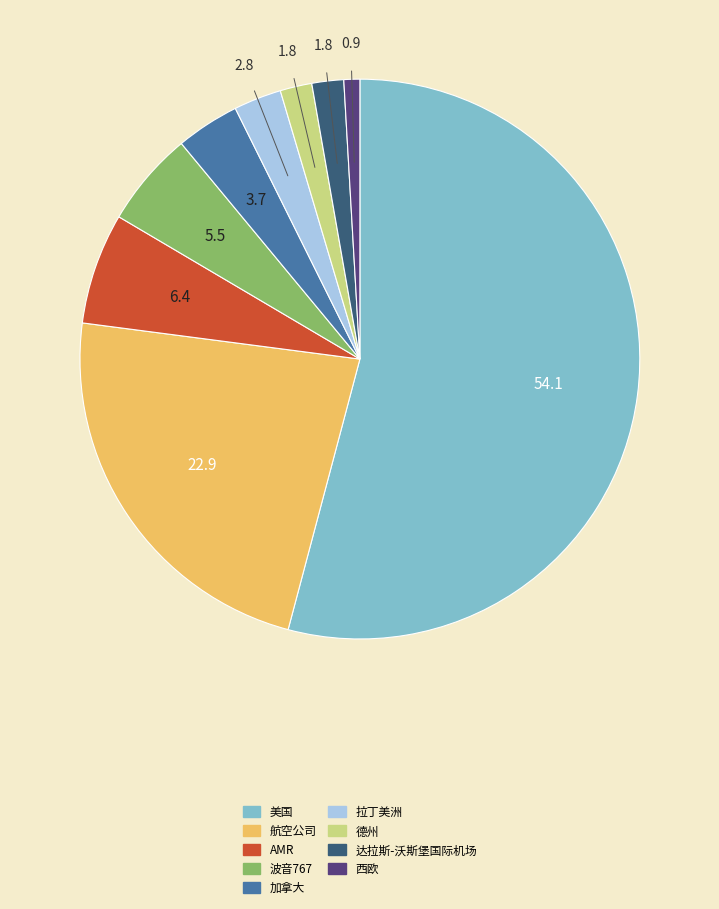

What is the ratio of the value at 达拉斯-沃斯堡国际机场 to the value at 加拿大?

0.5